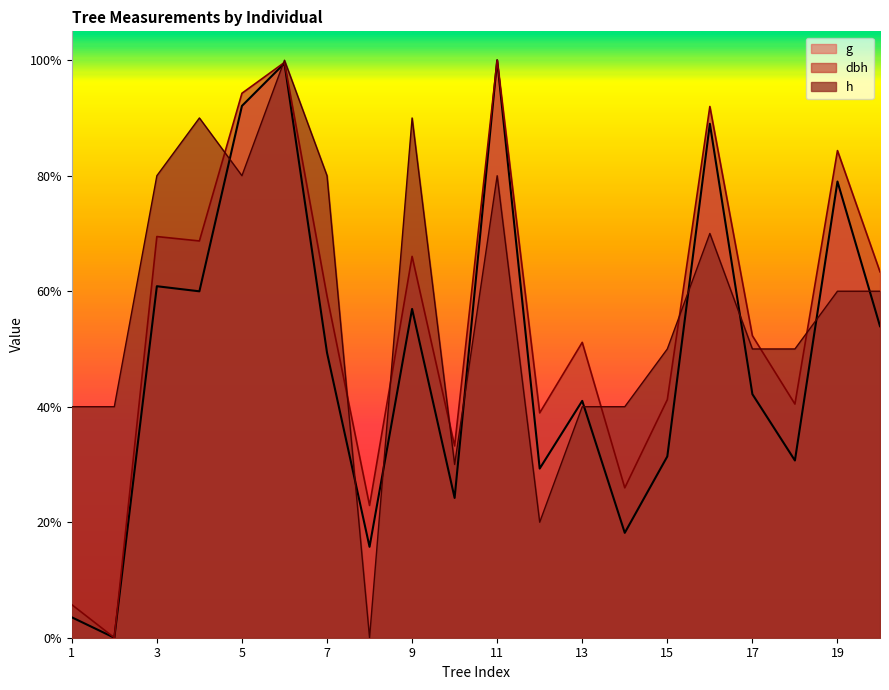

What is the total value across all series at 15?

1.2